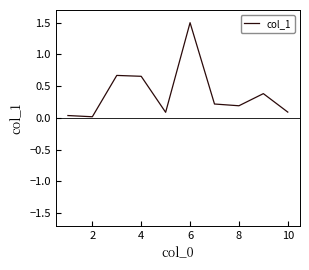

Does the chart have visible grid lines?

No